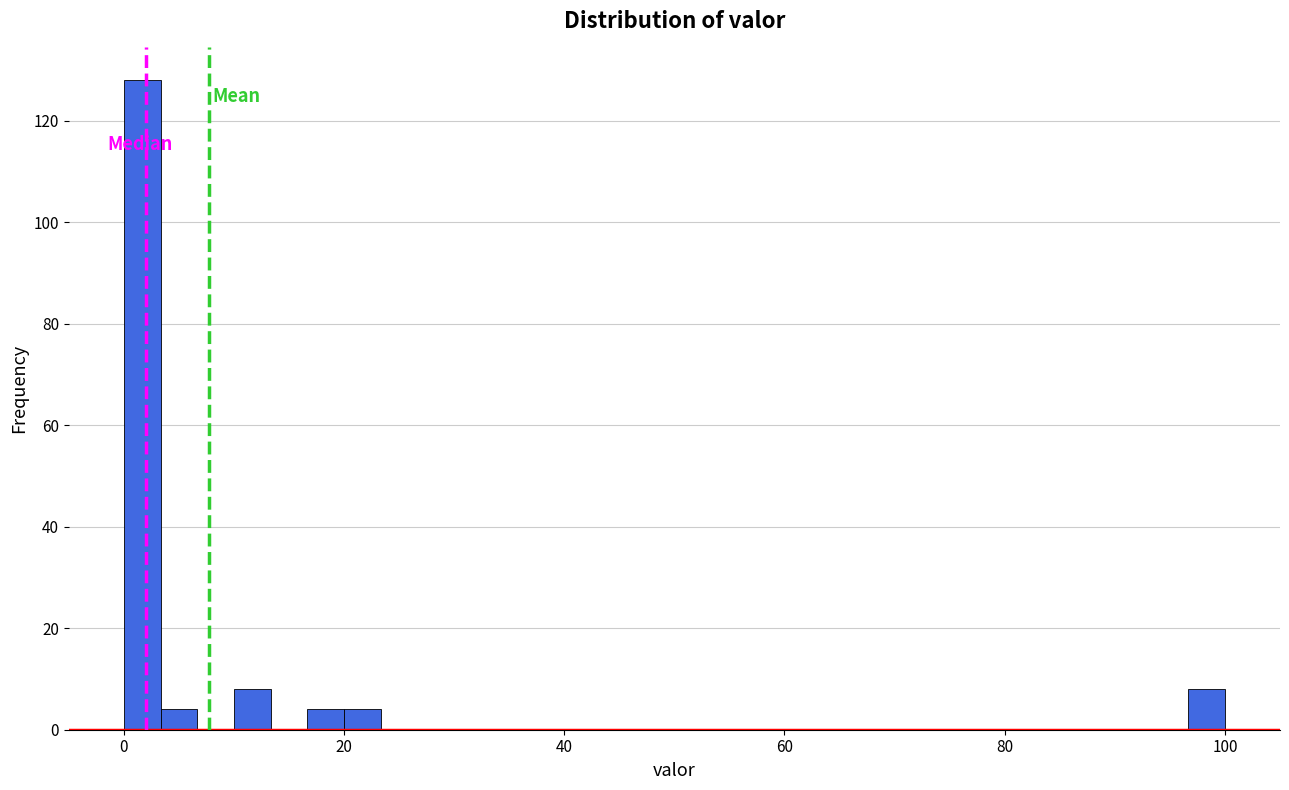

Around what value on the x-axis is the tallest bar? Give the approximate position of its centre, as read against the axis.

2